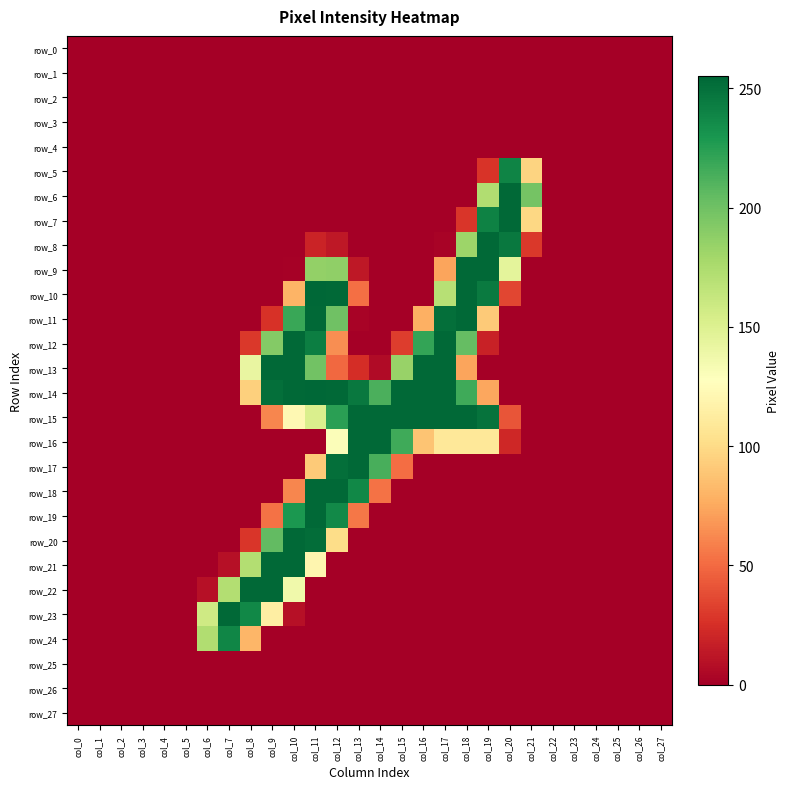

Rank the series at col_2 from lowest to highest value.

row_0, row_1, row_2, row_3, row_4, row_5, row_6, row_7, row_8, row_9, row_10, row_11, row_12, row_13, row_14, row_15, row_16, row_17, row_18, row_19, row_20, row_21, row_22, row_23, row_24, row_25, row_26, row_27